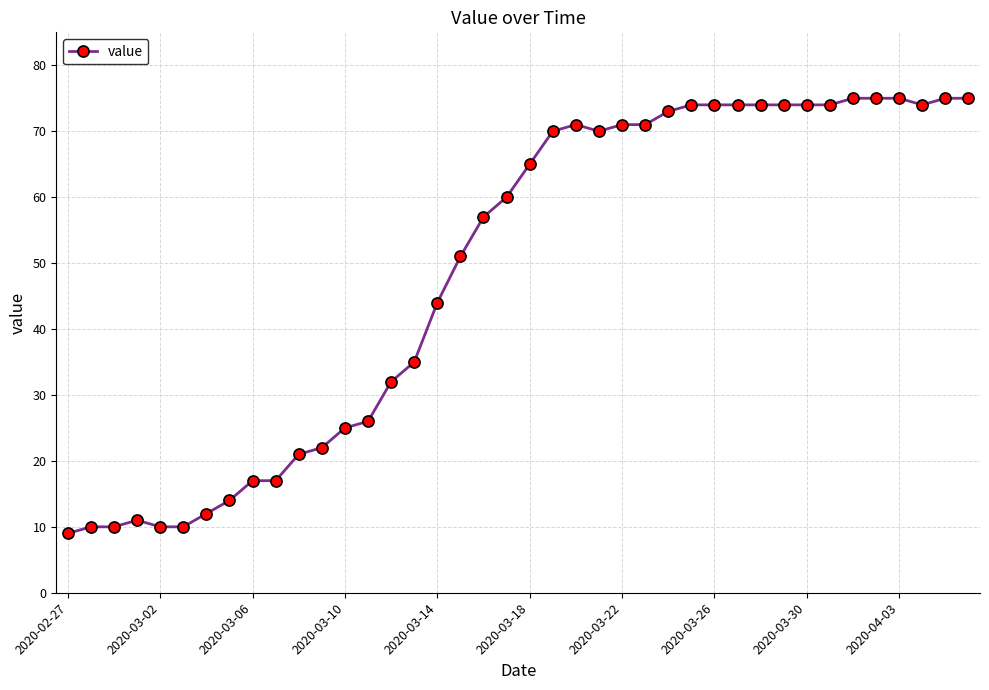

What is the greatest value displayed?

75